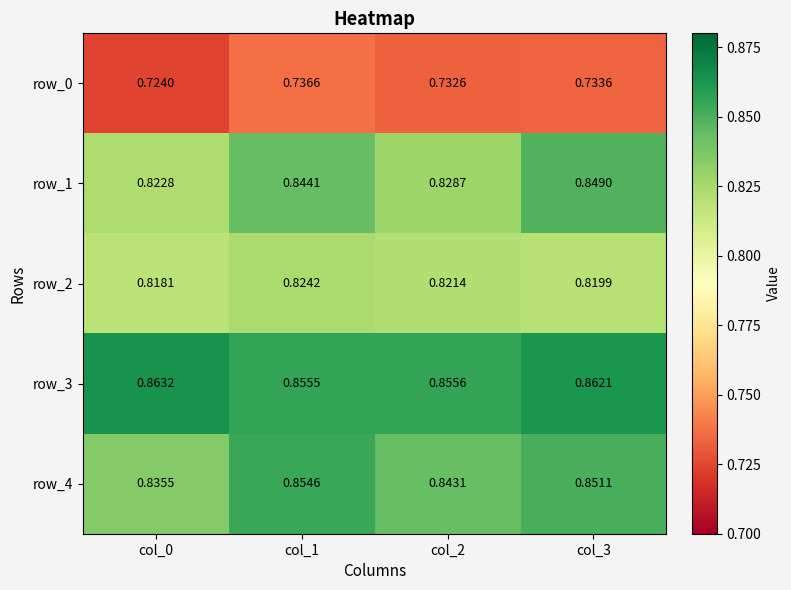

How many row_2 values are between 0 and 1?

4